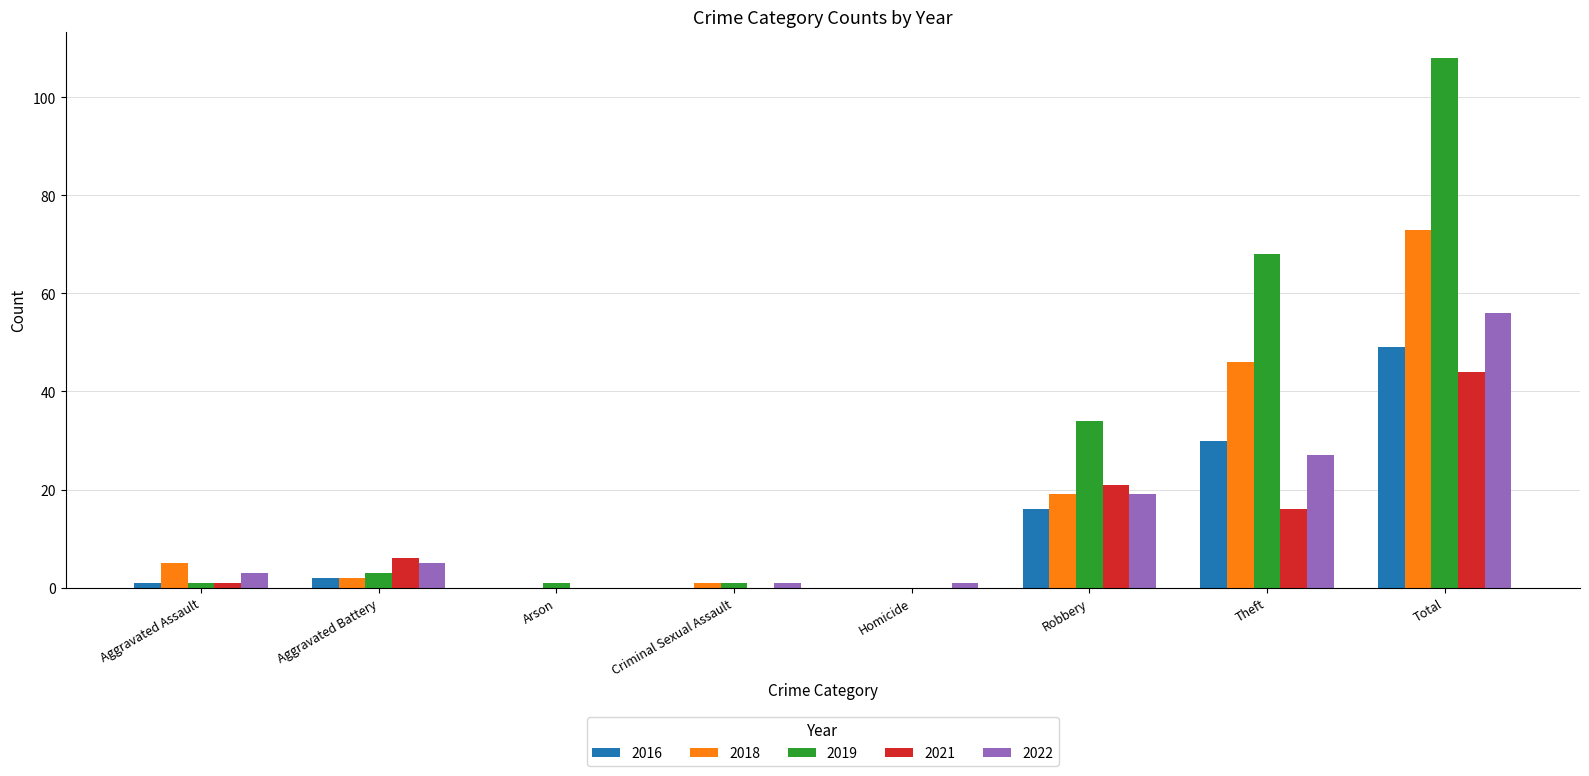

At which label is 2019 closest to 54?

Theft